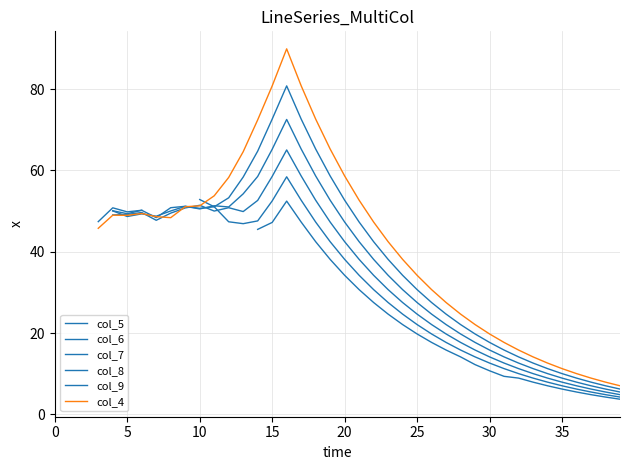

In col_8, how many points are higher than both neighbors (excluding endpoints)?

2